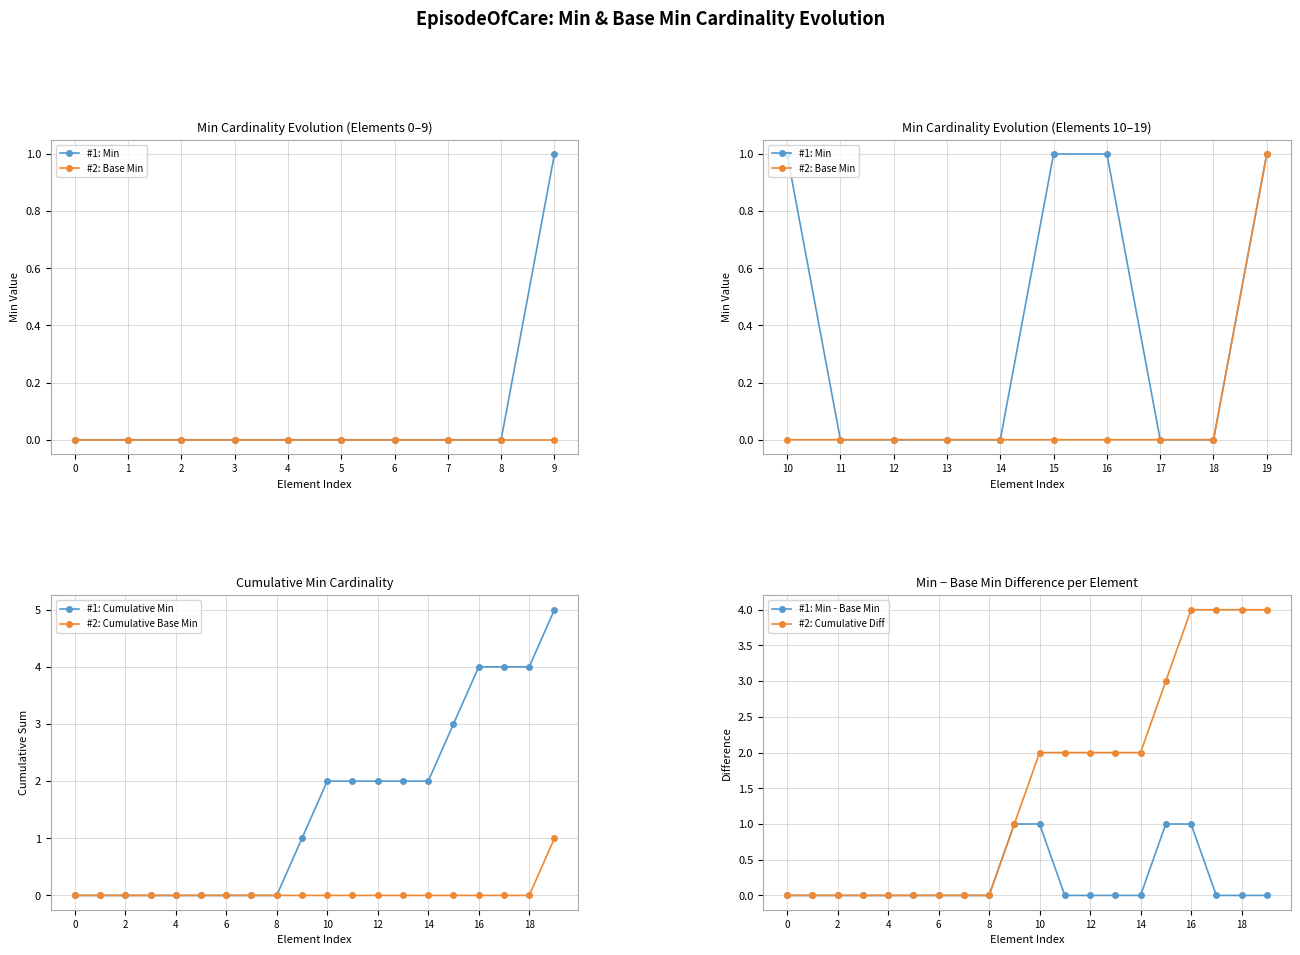

How many data points in #1: Cumulative Min are less than 2?

10